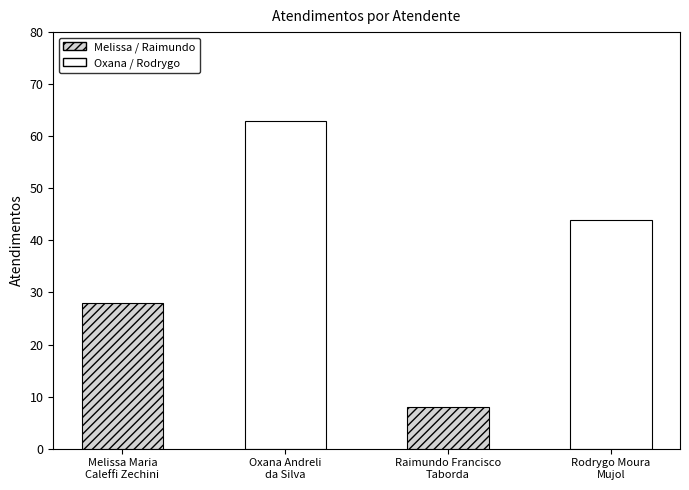

What is the label of the 1st bar from the left?

Melissa Maria
Caleffi Zechini